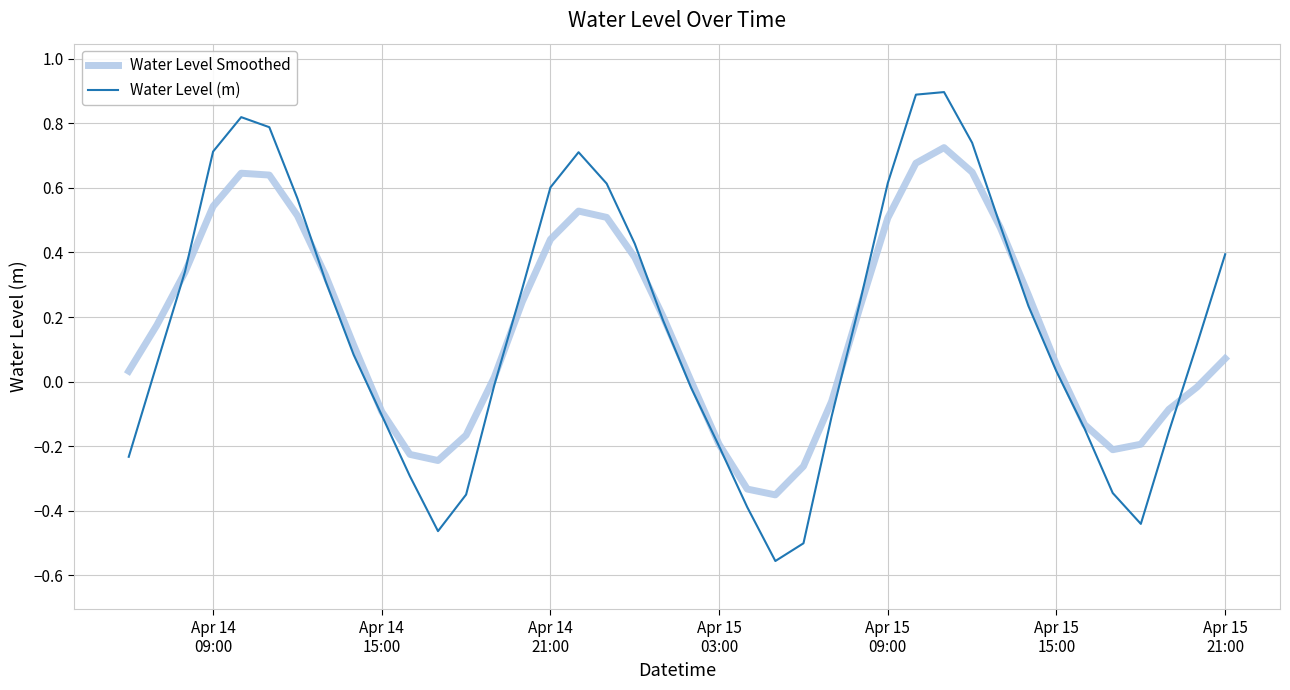

What is the difference between the second highest and second lowest values in the Water Level Smoothed series?

1.0